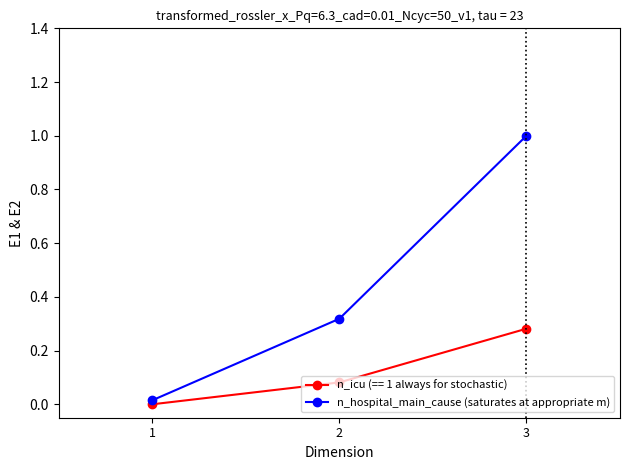

The value of n_icu (== 1 always for stochastic) at 3 is 0.5. True or false?

False